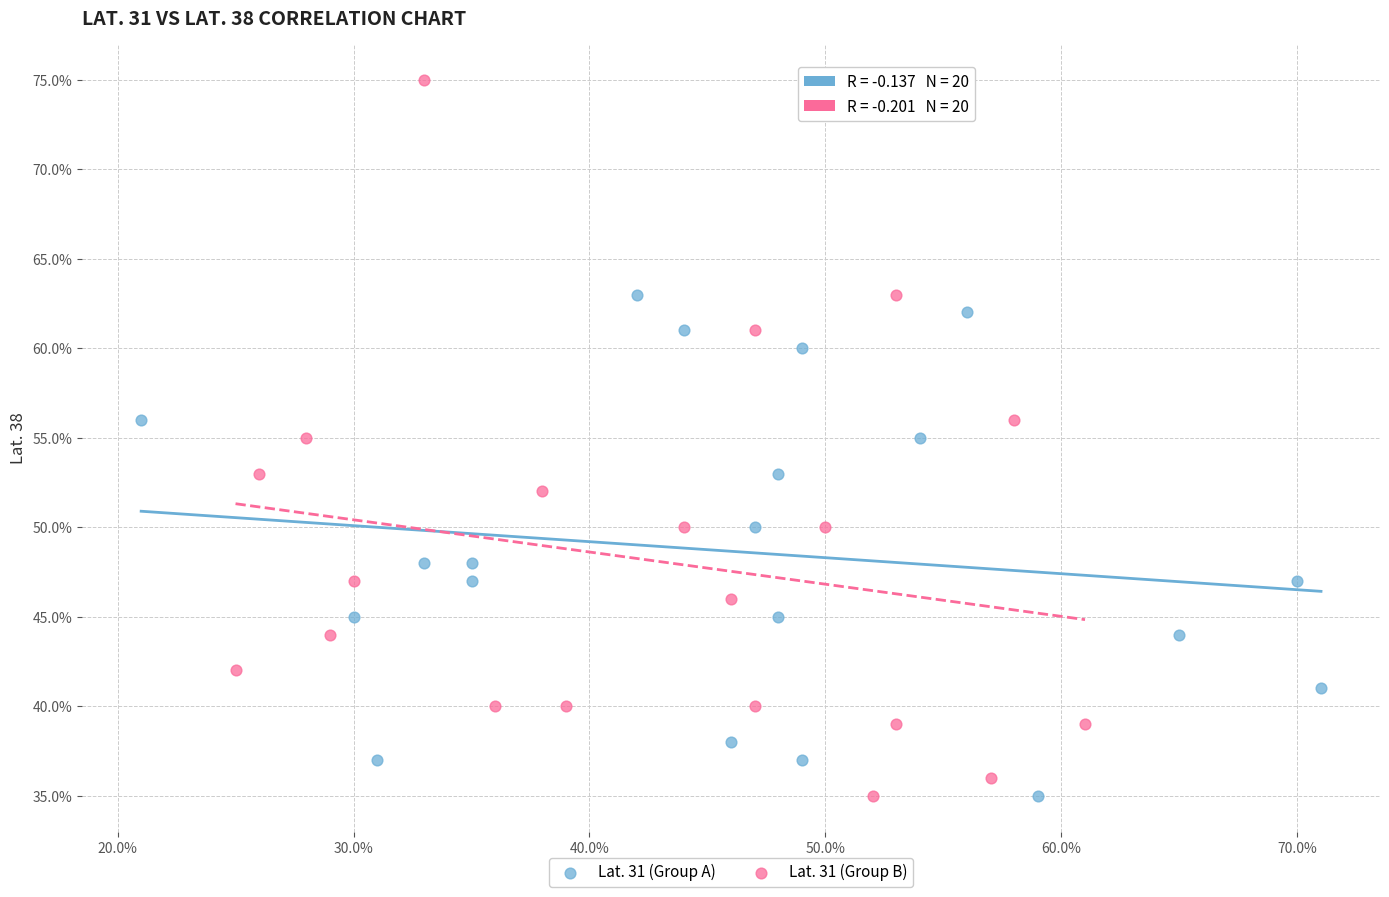

Which series has the widest spread of Y values?

Lat. 31 (Group B)